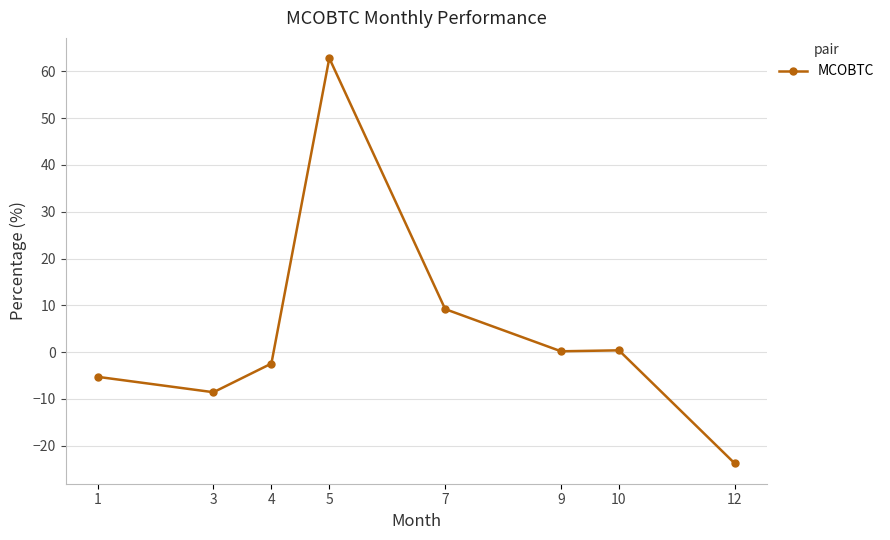

Which category has the lowest value across all series?

12